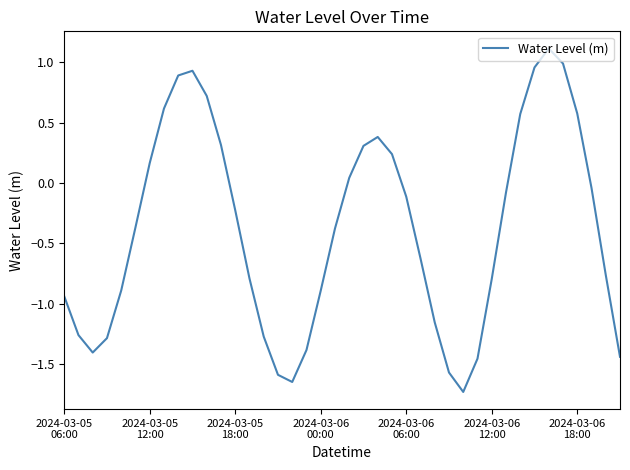

What is the smallest value displayed?

-1.7